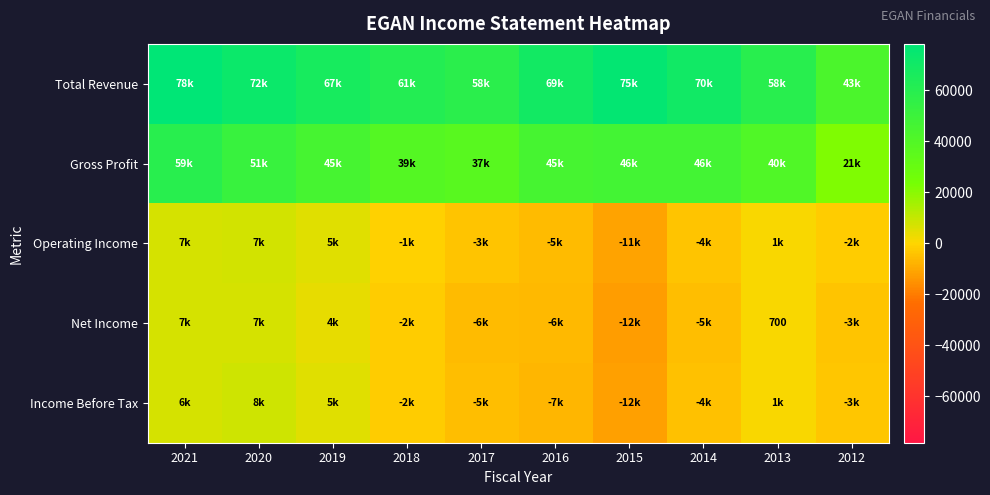

Which series changed the most between 2017 and 2016?

Total Revenue